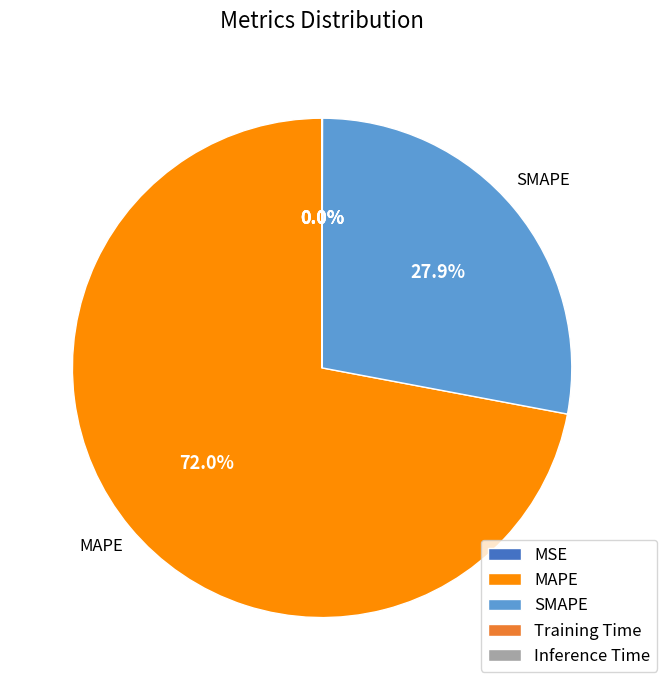

Is there a majority slice in this chart?

Yes